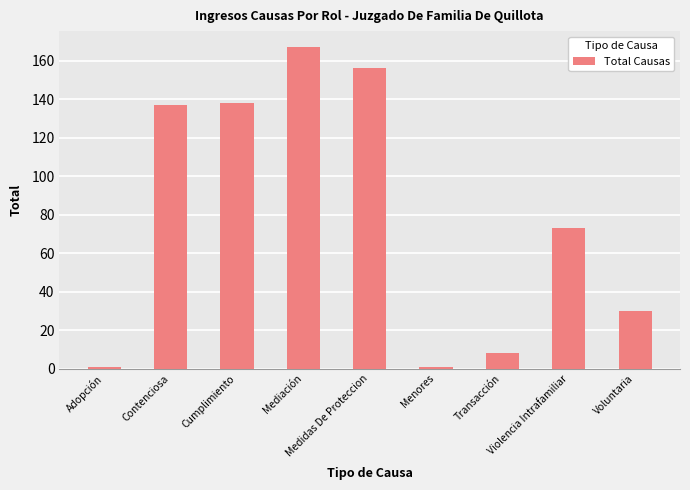

The chart shows a value of 97 at Mediación. True or false?

False